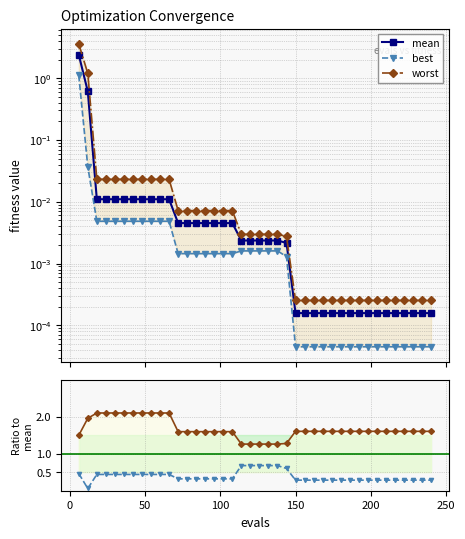

What is the difference between the maximum and minimum values in the best/mean series?

0.6